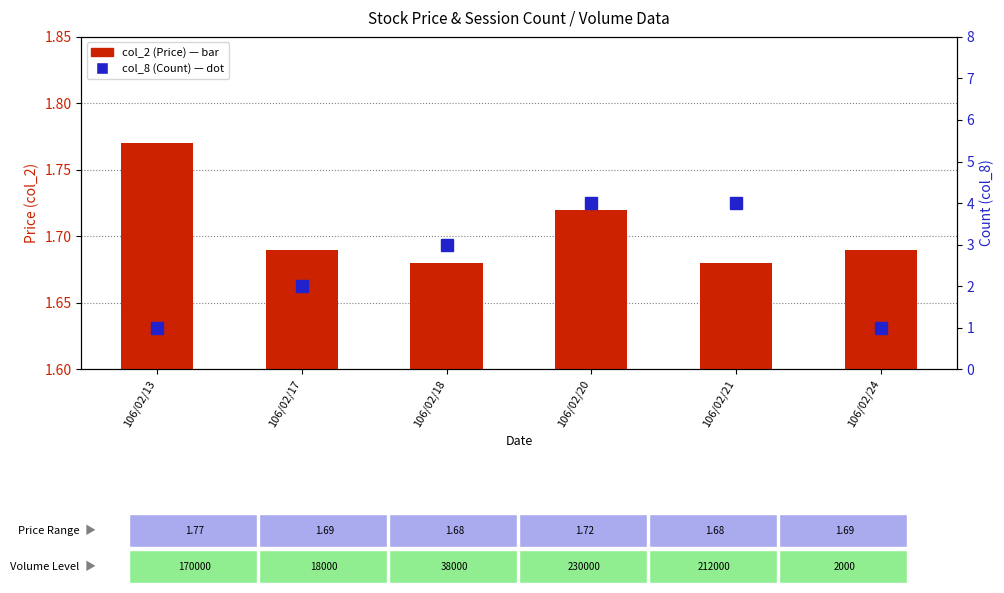

At which category is the sum across all series the highest?

106/02/20